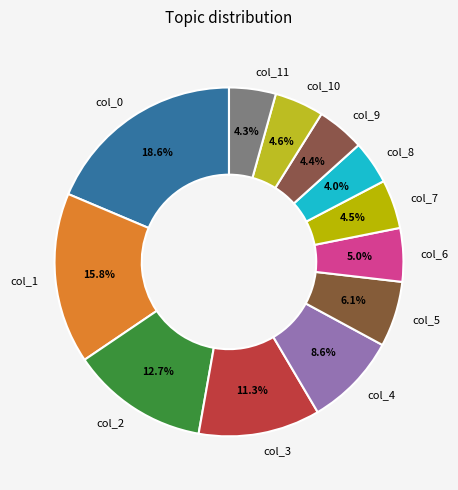

Which slice is the largest?

col_0